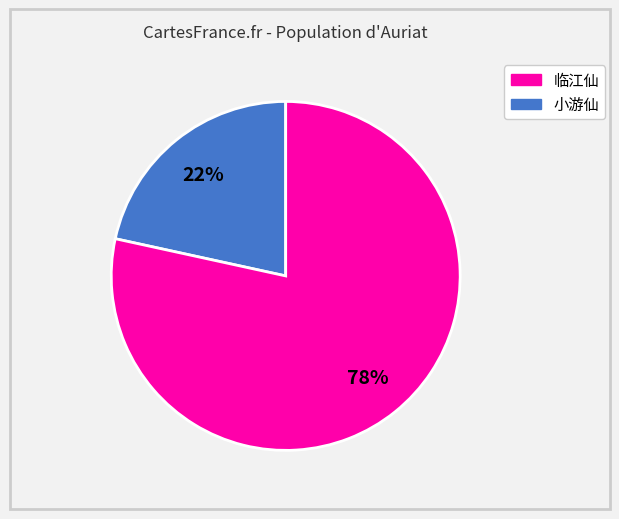

Does any single category account for the majority?

Yes